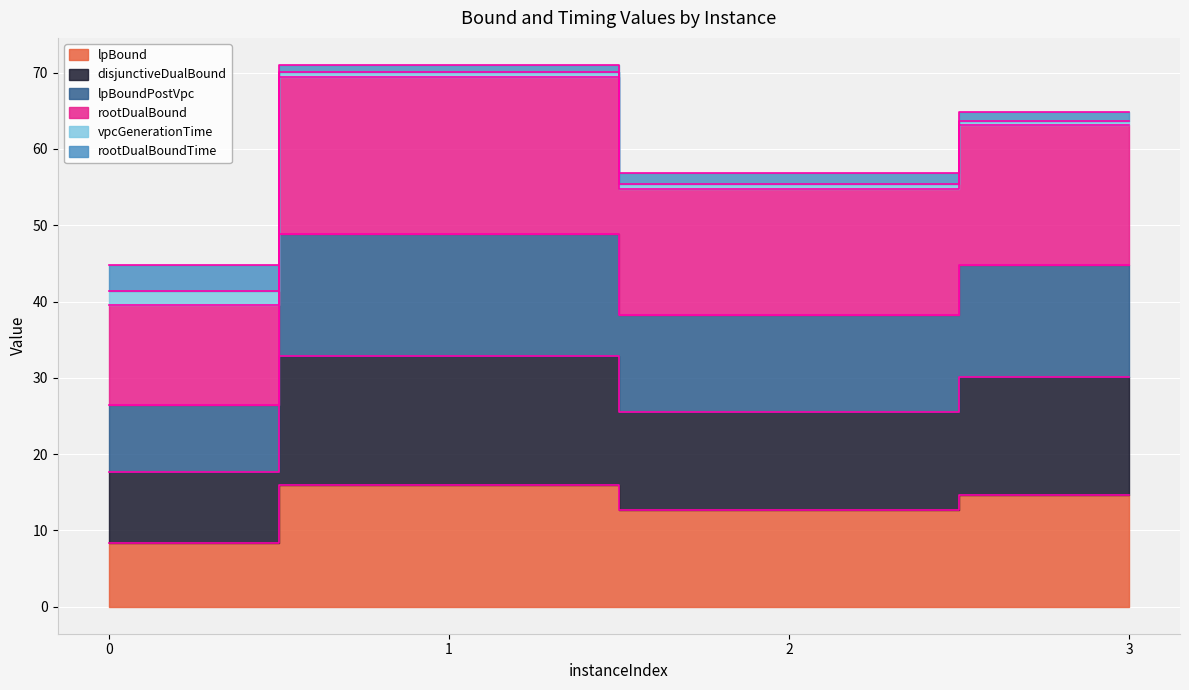

Which category has the highest value across all series?

1